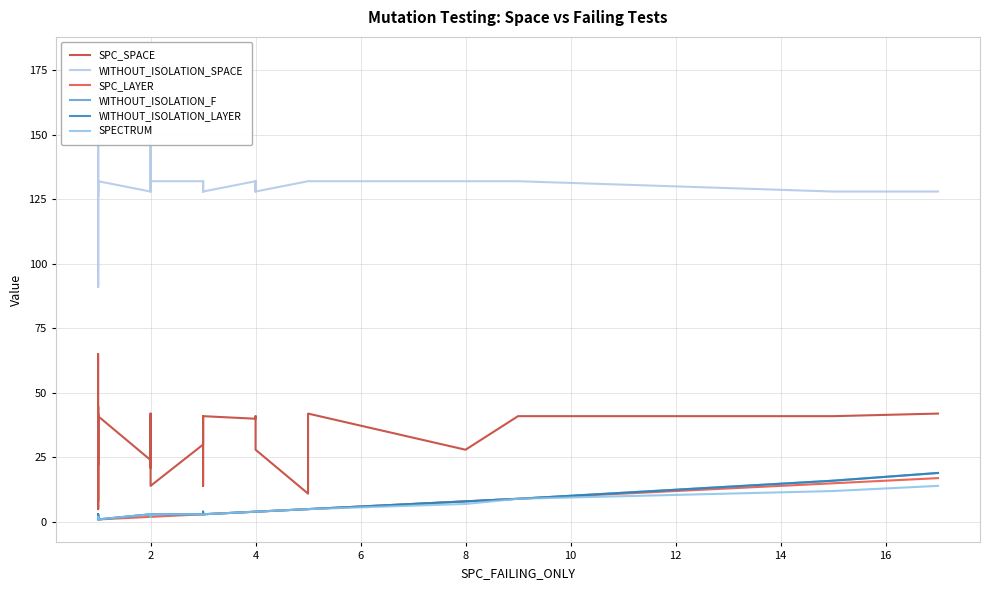

Reading left to right, transcribe all the data shown in this chart.

SPC_SPACE: 44	22	46	65	32	31	5	42	45	5	42	8	9	9	41	24	42	21	41	30	31	41	14	30	41	36	14	21	41	40	41	41	41	28	11	42	28	41	41	42
WITHOUT_ISOLATION_SPACE: 128	168	128	168	128	128	91	128	132	126	128	91	126	132	132	128	132	168	132	179	179	128	132	132	128	128	132	132	128	132	128	132	128	128	132	132	132	132	128	128
SPC_LAYER: 1	1	1	1	1	1	1	1	1	1	1	1	1	1	1	2	2	2	2	2	2	2	2	3	3	3	3	3	3	4	4	4	4	4	5	5	8	9	15	17
WITHOUT_ISOLATION_F: 2	2	2	1	1	2	3	1	2	2	1	3	1	1	1	3	2	3	2	3	3	2	3	3	3	4	3	3	3	4	4	4	4	4	5	5	8	9	16	19
WITHOUT_ISOLATION_LAYER: 2	2	2	1	1	2	3	1	2	2	1	3	1	1	1	3	2	3	2	3	3	2	3	3	3	4	3	3	3	4	4	4	4	4	5	5	8	9	16	19
SPECTRUM: 2	2	2	1	1	2	2	1	2	2	1	1	1	1	1	3	2	3	2	3	3	2	3	3	3	3	3	3	3	4	4	4	4	4	5	5	7	9	12	14